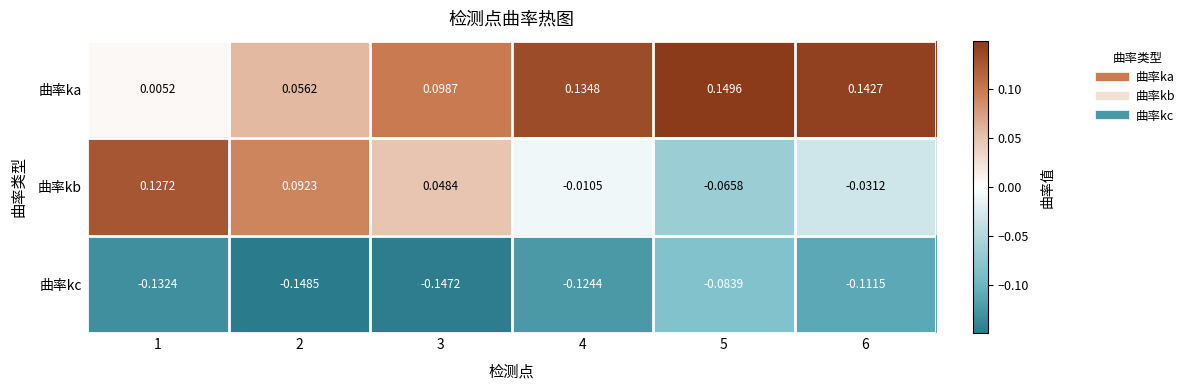

Which series has the widest spread of values?

曲率kb